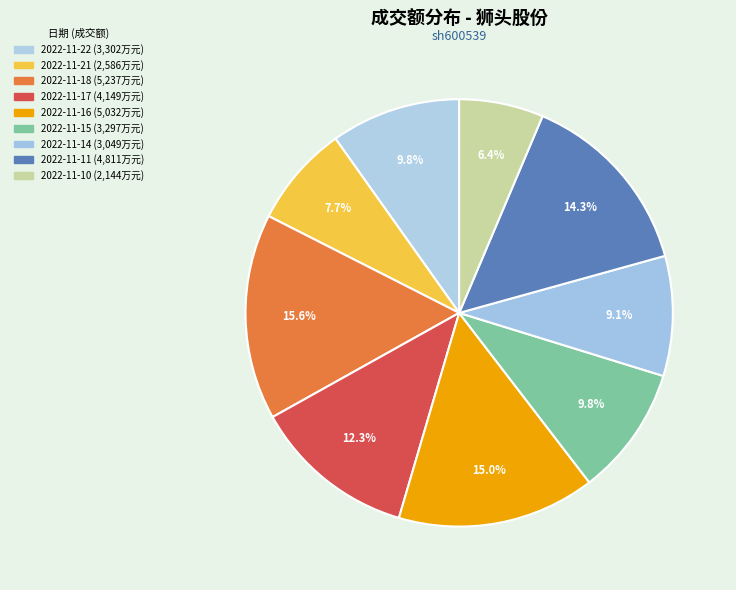

To the nearest percent, what is the combined percentage of 2022-11-11 and 2022-11-18?

30%